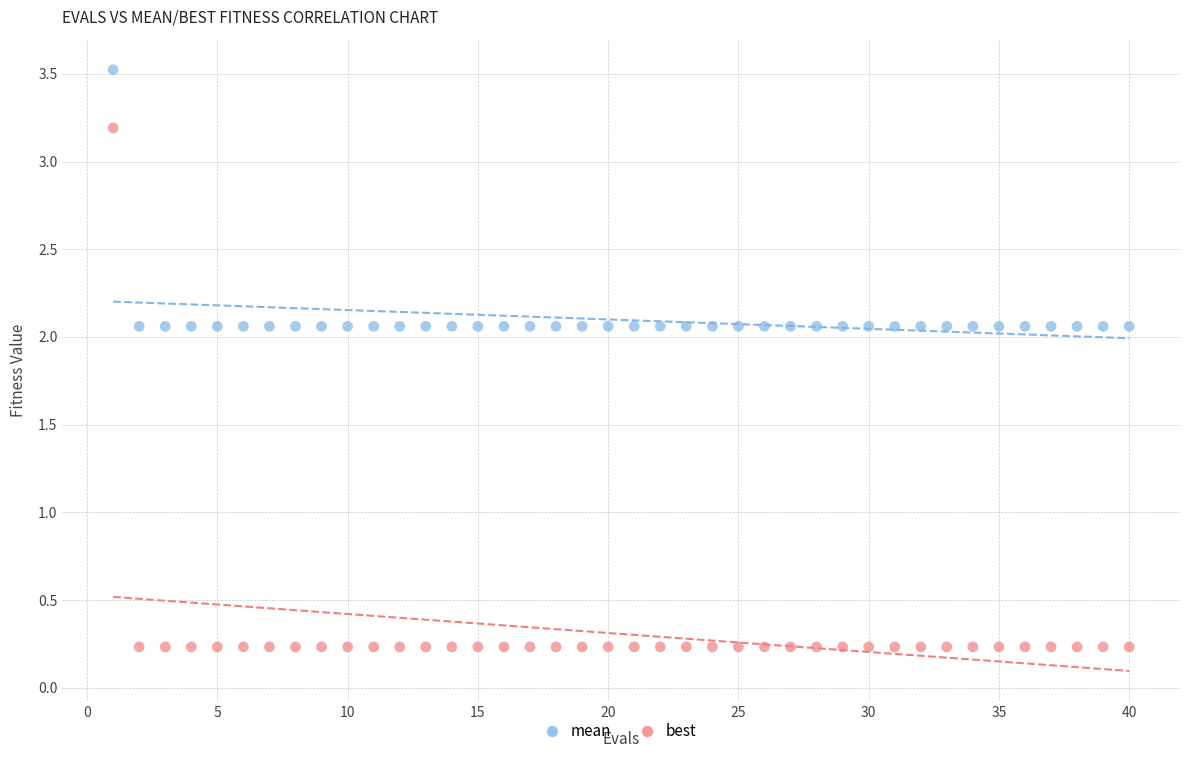

Which series contains the lowest Y value?

best